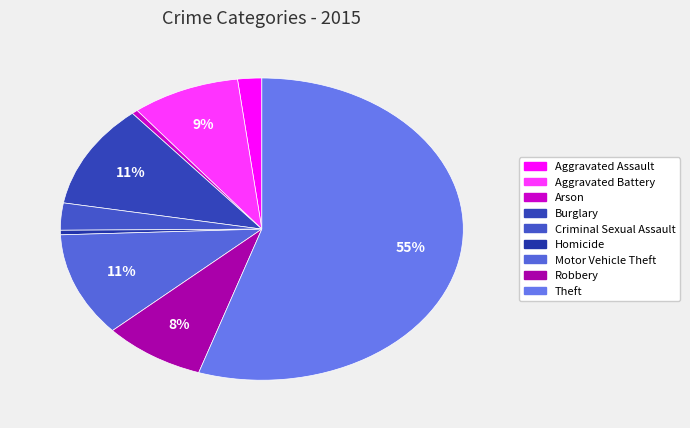

To the nearest percent, what is the difference between the Robbery and Motor Vehicle Theft slice percentages?

3%